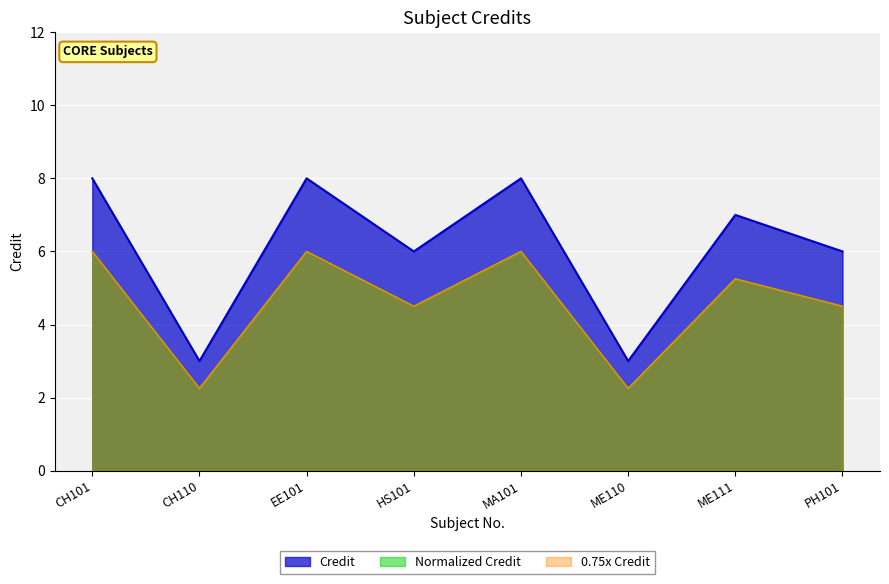

What is the ratio of the value at PH101 to the value at CH101?

0.8